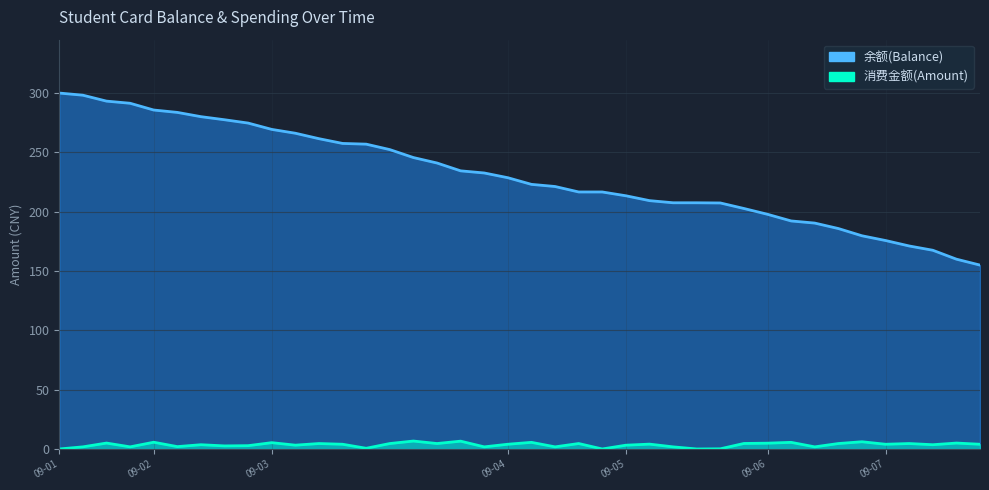

Is the value of 消费金额(Amount) at 09-07 greater than the value of 余额(Balance) at 09-07?

No